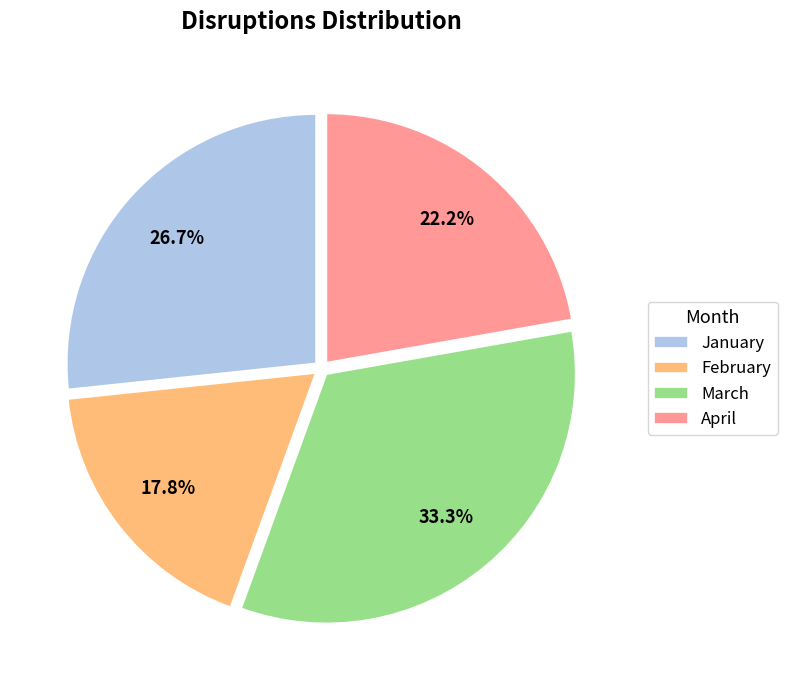

What percentage is the March slice, to the nearest percent?

33%